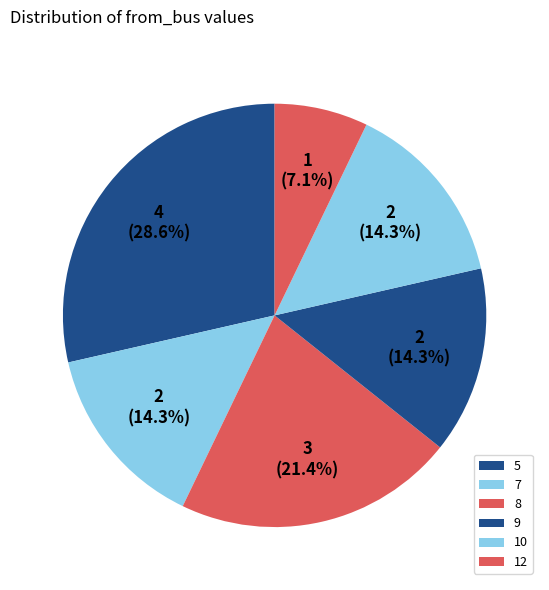

Rank the categories by value from lowest to highest.

12, 9, 10, 7, 8, 5